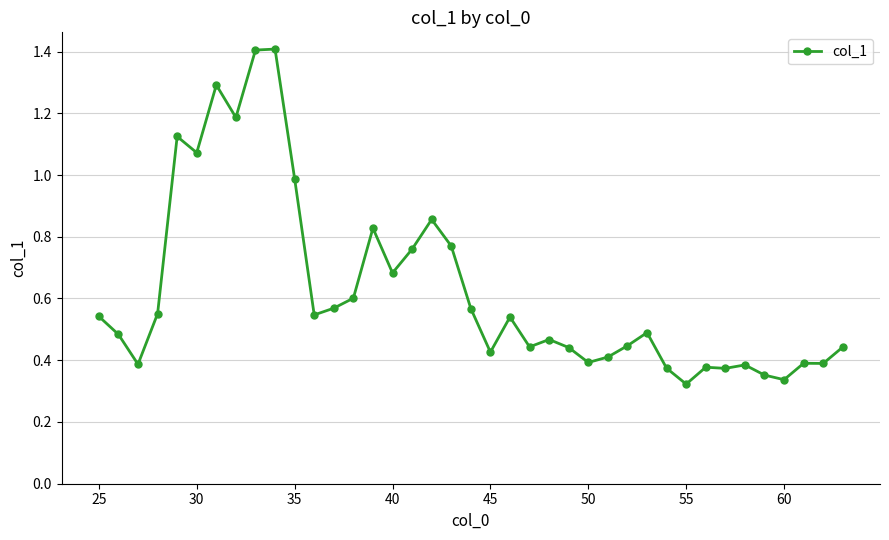

What is the sum of all values?

24.4